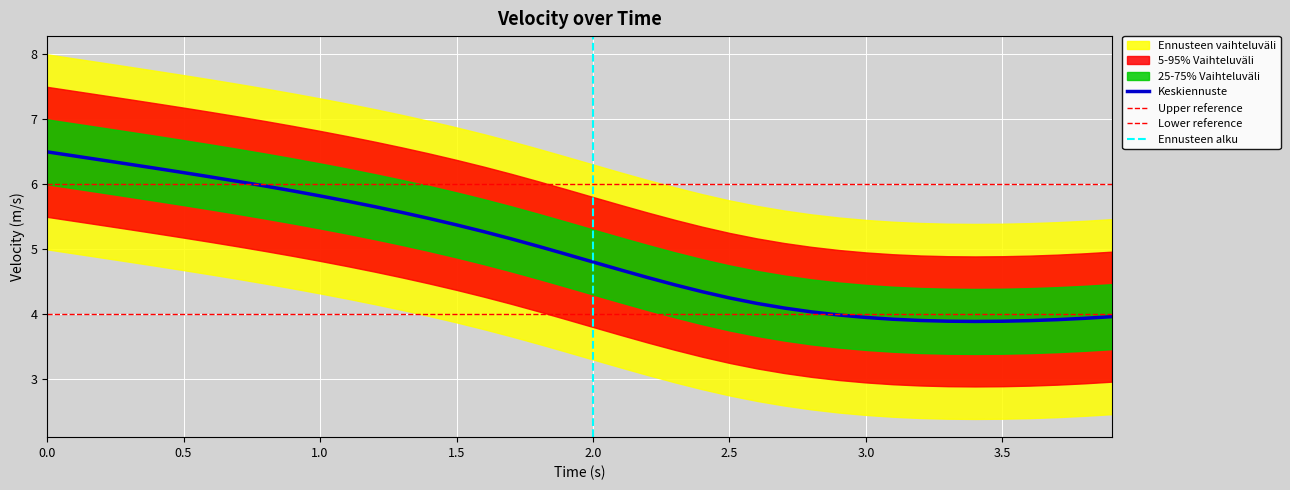

Reading left to right, list all the values displayed in this chart.

0.0=6.5	0.1=6.4	0.2=6.4	0.3=6.3	0.4=6.2	0.5=6.2	0.6=6.1	0.7=6.0	0.8=6.0	0.9=5.9	1.0=5.8	1.1=5.7	1.2=5.7	1.3=5.6	1.4=5.5	1.5=5.4	1.6=5.3	1.7=5.2	1.8=5.0	1.9=4.9	2.0=4.8	2.1=4.7	2.2=4.6	2.3=4.4	2.4=4.3	2.5=4.2	2.6=4.2	2.7=4.1	2.8=4.0	2.9=4.0	3.0=3.9	3.1=3.9	3.2=3.9	3.3=3.9	3.4=3.9	3.5=3.9	3.6=3.9	3.7=3.9	3.8=3.9	3.9=4.0